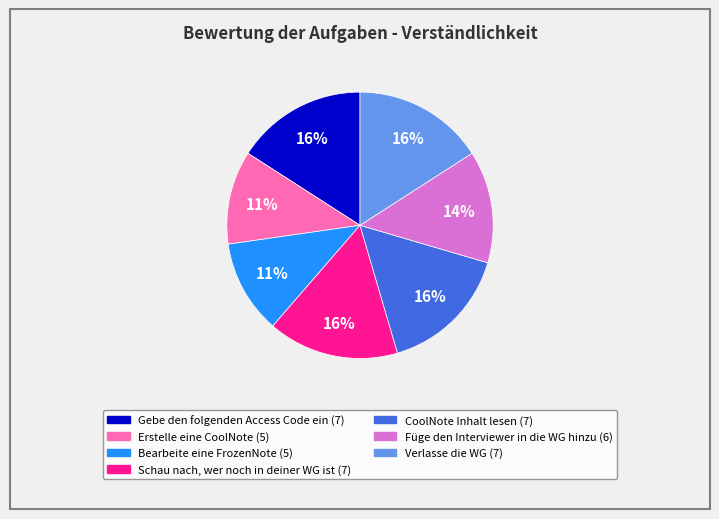

To the nearest percent, what is the difference between the largest and smallest slice percentages?

5%